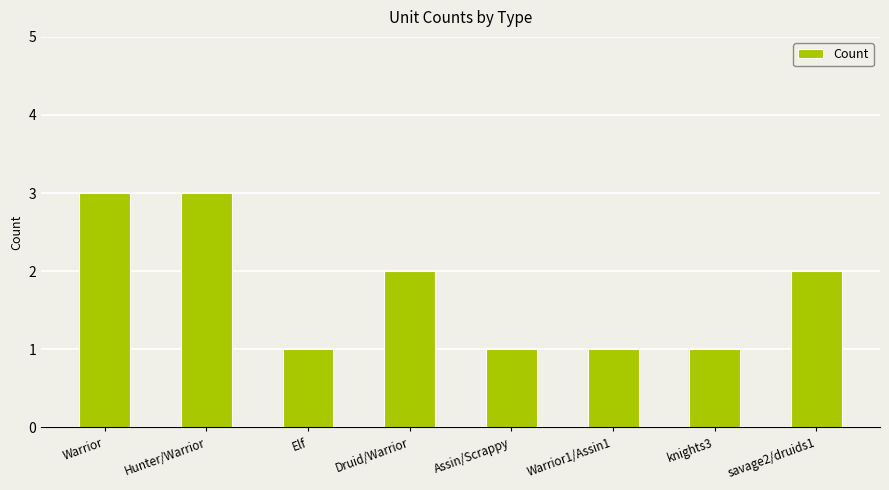

What is the value of the 8th bar from the left?

2